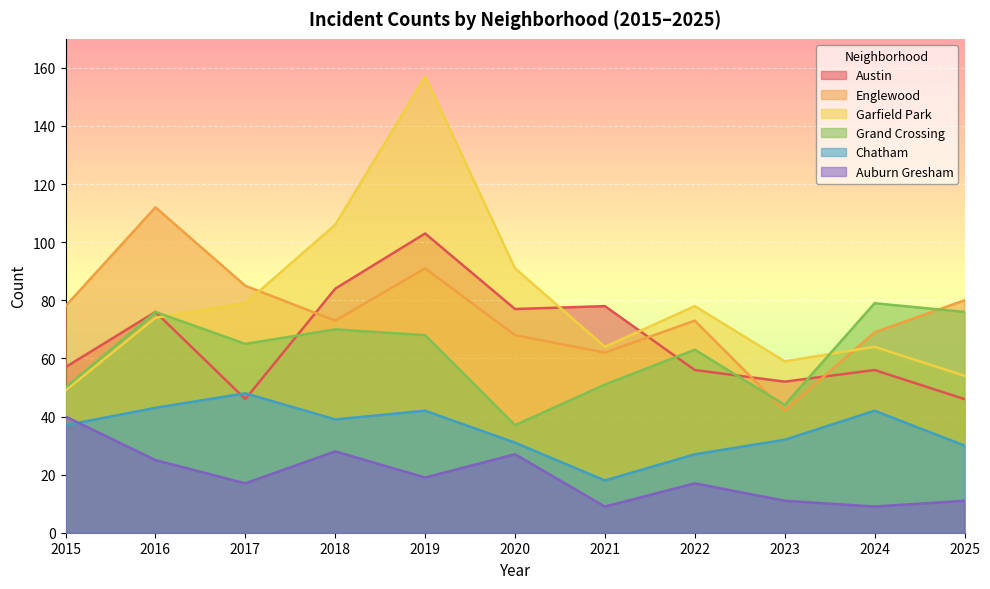

How many lines are shown in the chart?

6